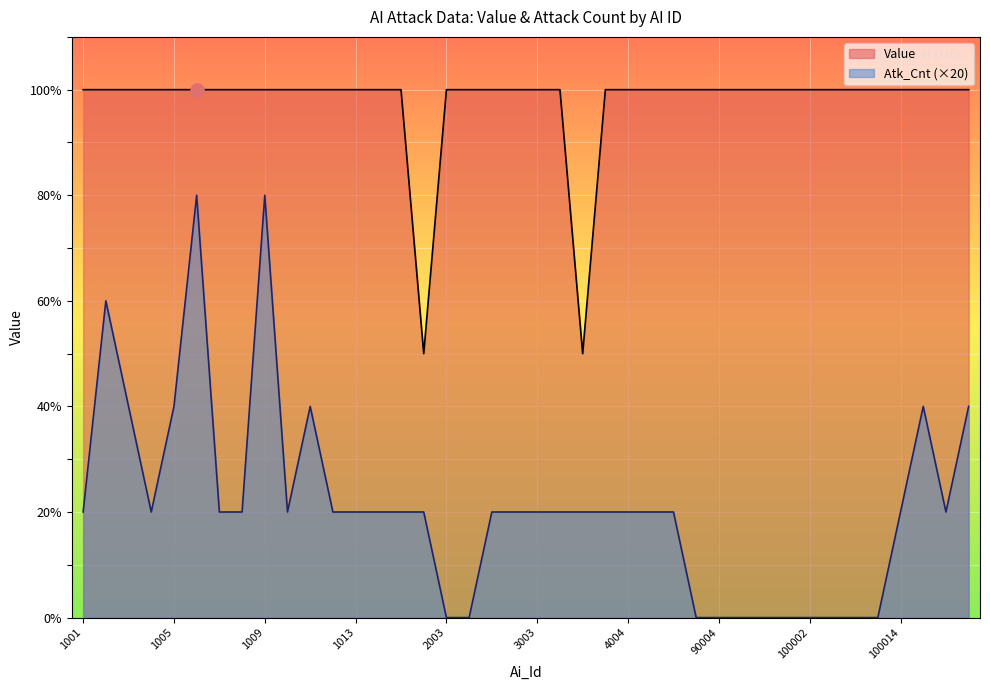

What is the total value across all series at 1014?

120